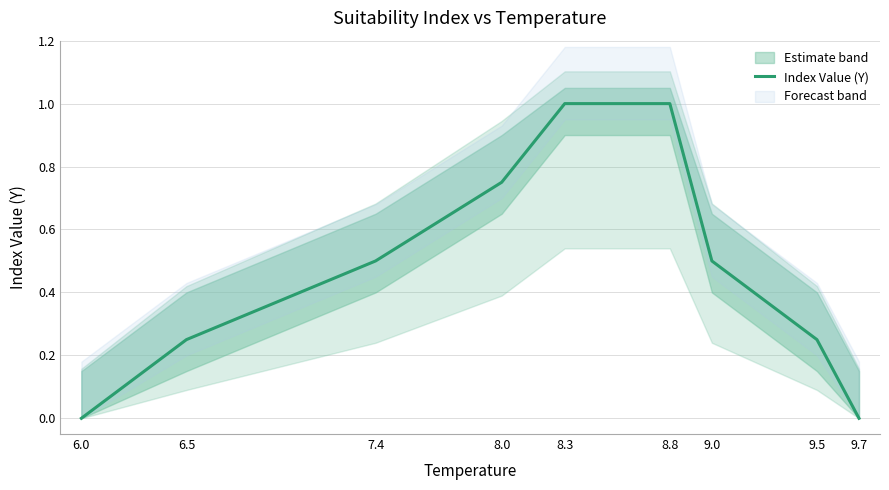

Rank the categories by value from lowest to highest.

6.0, 9.7, 6.5, 9.5, 7.4, 9.0, 8.0, 8.3, 8.8